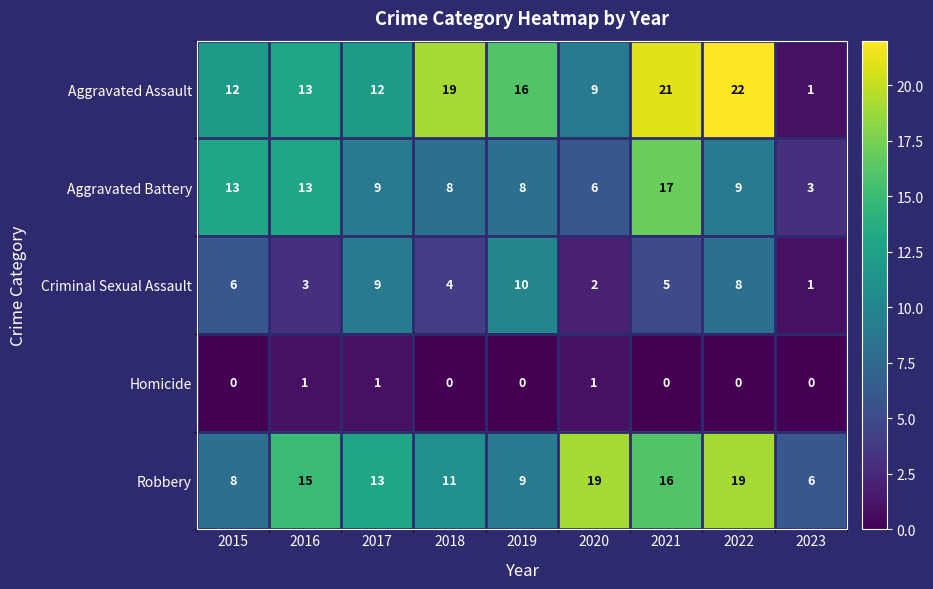

Which category has the lowest value in the Robbery series?

2023